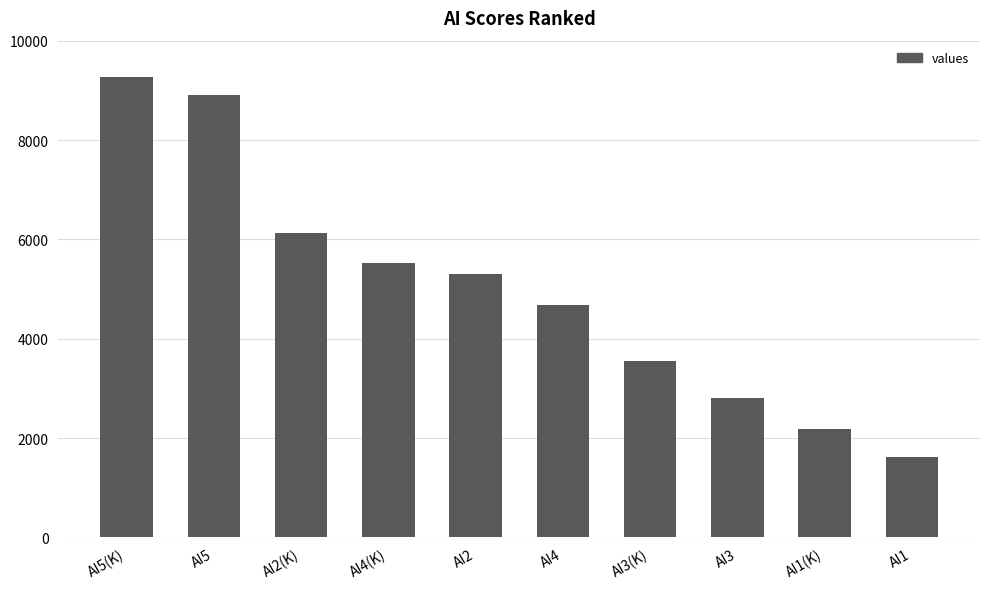

What value does the data have at AI4?

4678.5